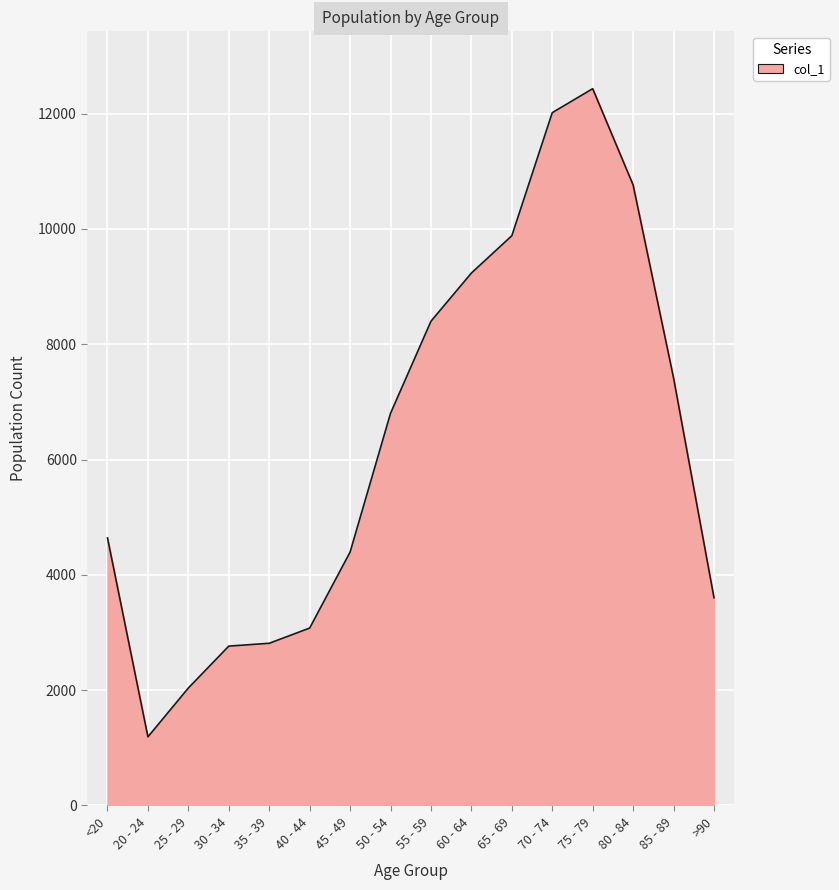

Where is the data nearest to the value 6812?

50 - 54